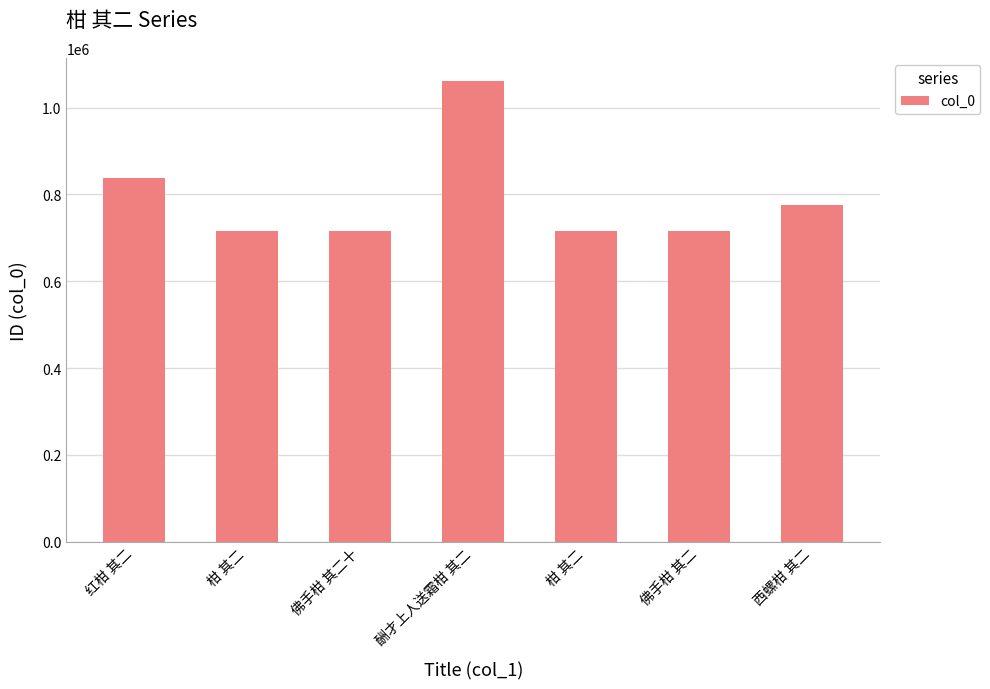

How many values are below 715663?

3